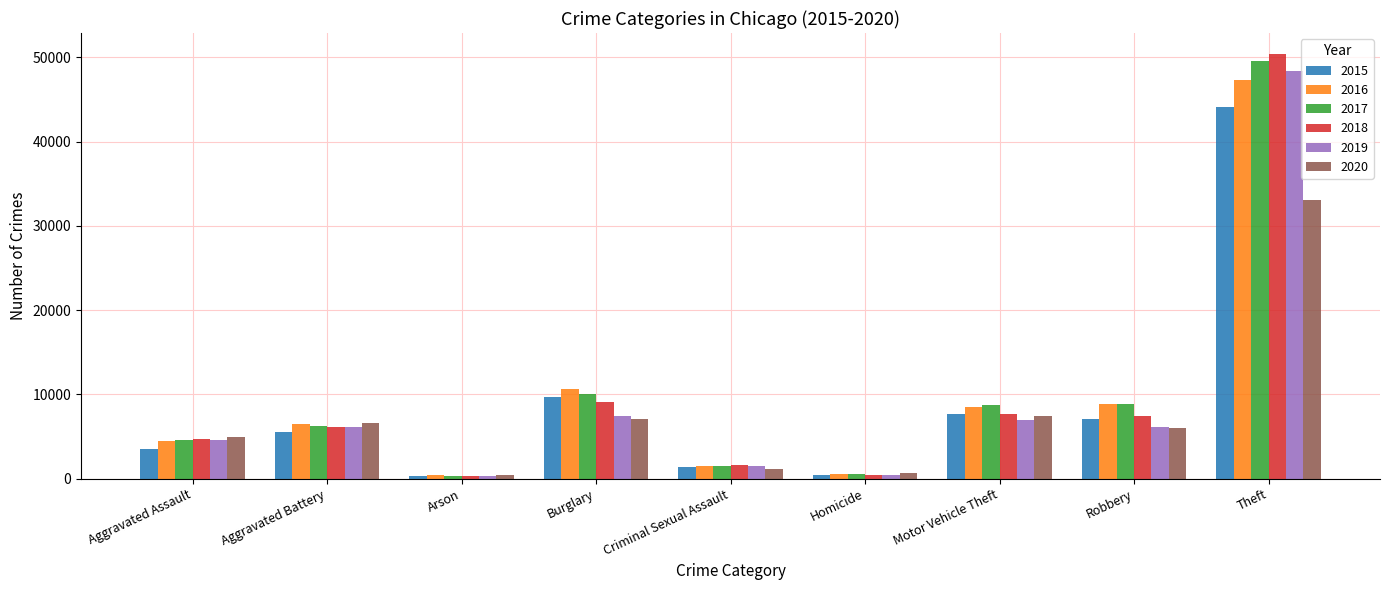

What is the value of the 2019 bar at the 1st from the left?

4602